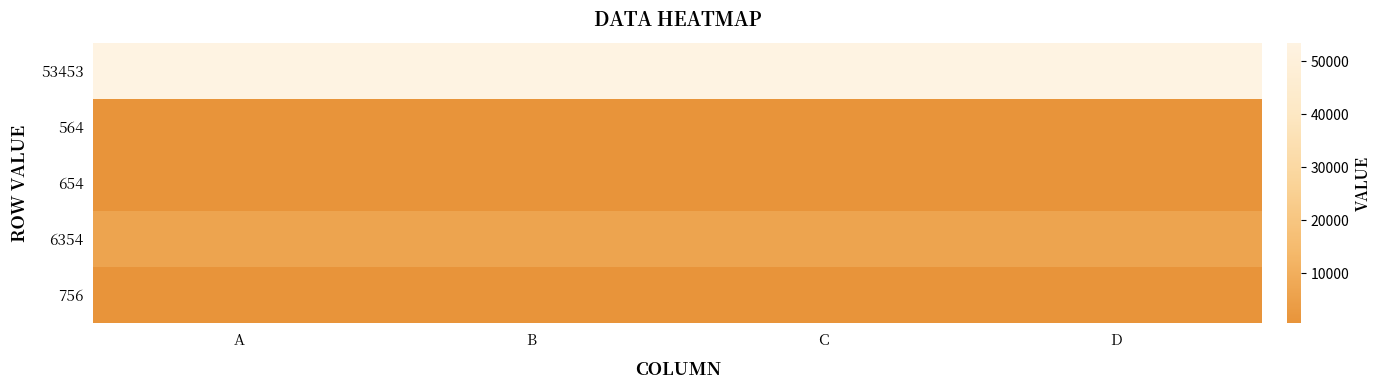

Reading left to right, extract all data points from this chart.

53453: A=53453	B=53453	C=53453	D=53453
564: A=564	B=564	C=564	D=564
654: A=654	B=654	C=654	D=654
6354: A=6354	B=6354	C=6354	D=6354
756: A=756	B=756	C=756	D=756